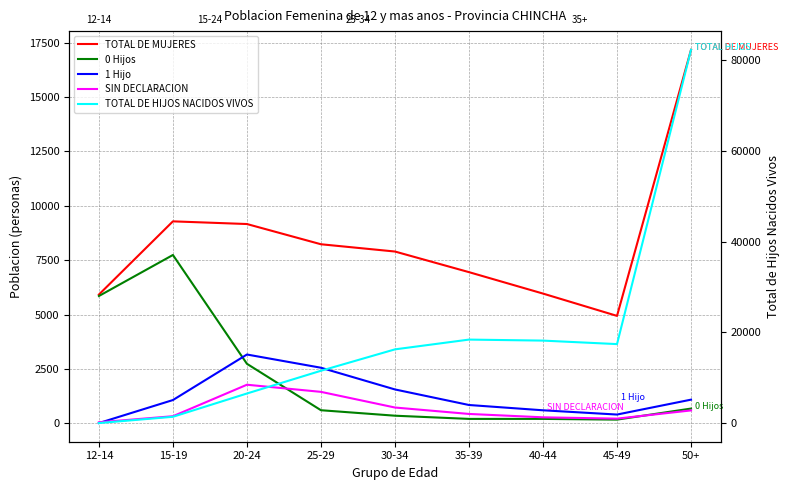

Which series has the widest spread of values?

TOTAL DE HIJOS NACIDOS VIVOS